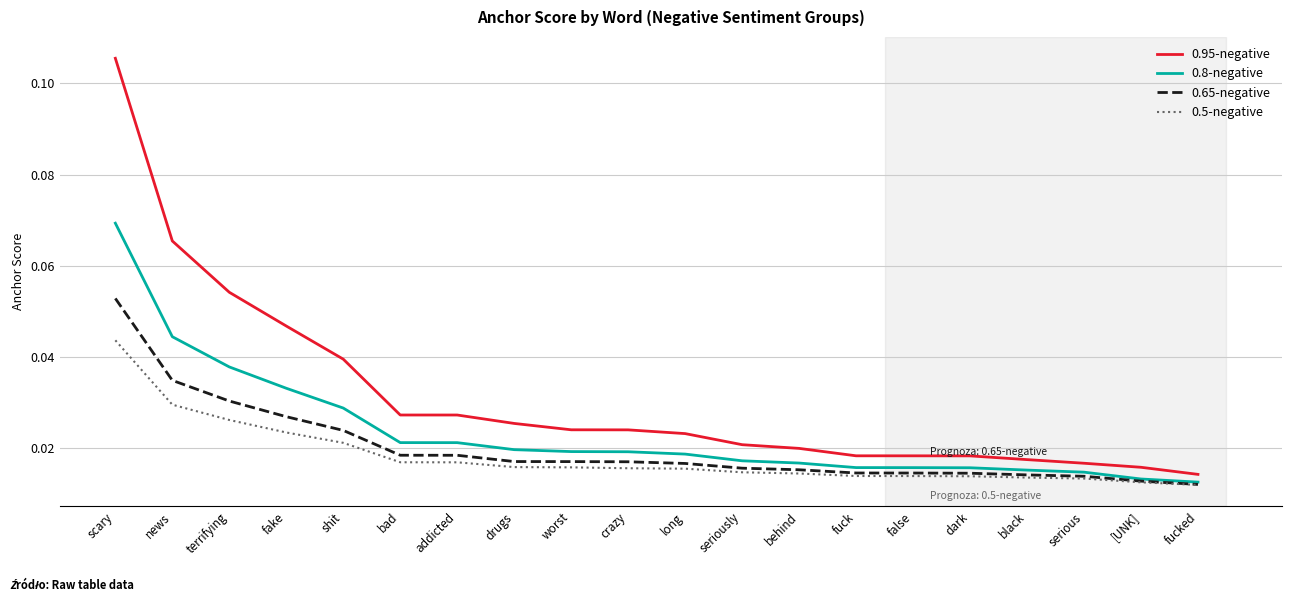

At which category does the chart reach its peak across all series?

scary